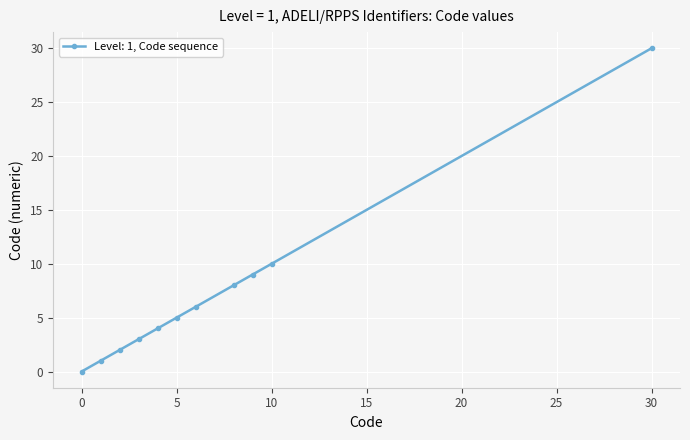

What is the difference between the second highest and second lowest values?

9